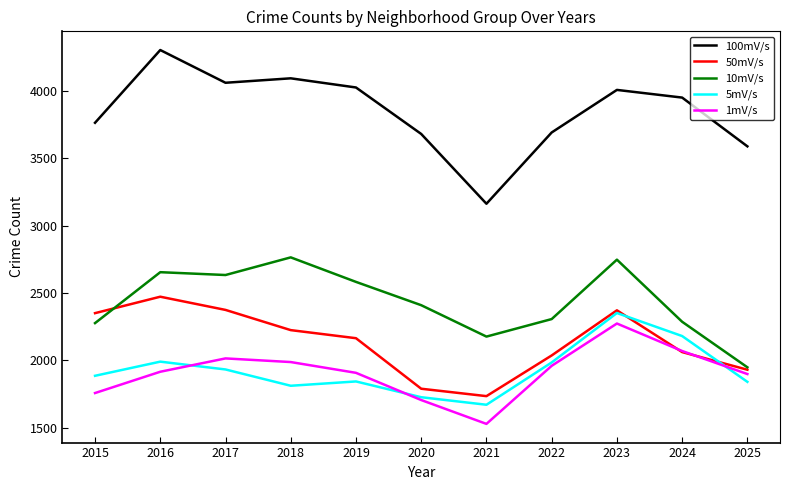

The 10mV/s series shows 4727 at 2023. True or false?

False